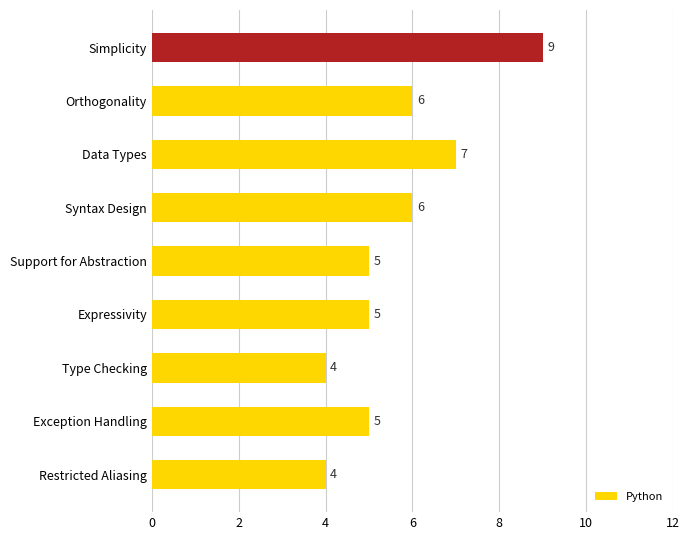

Is it true that the value at Support for Abstraction is 3?

False